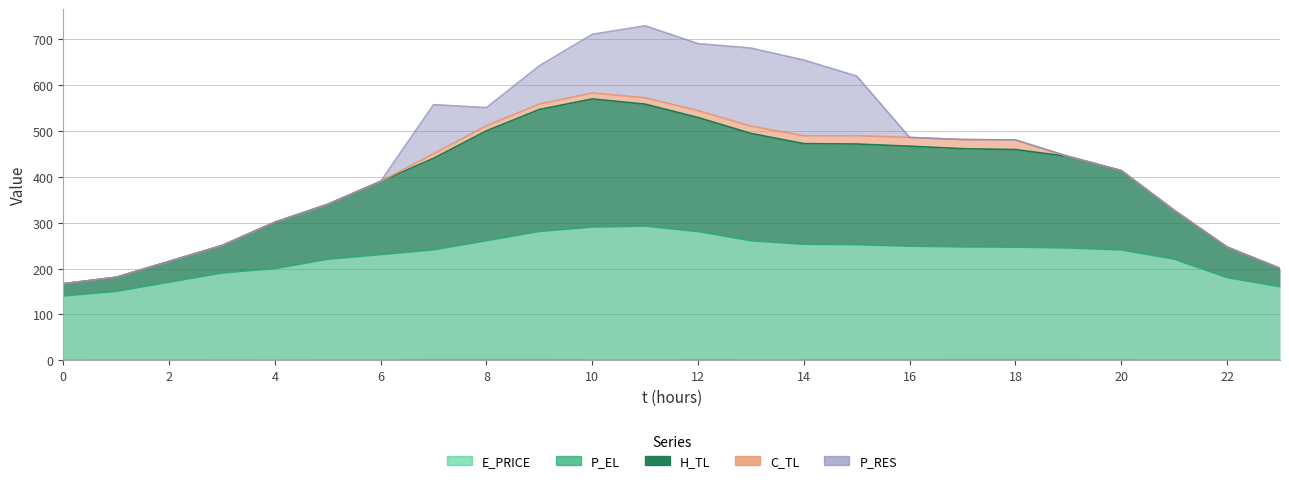

True or false: E_PRICE and P_EL cross at least once.

False